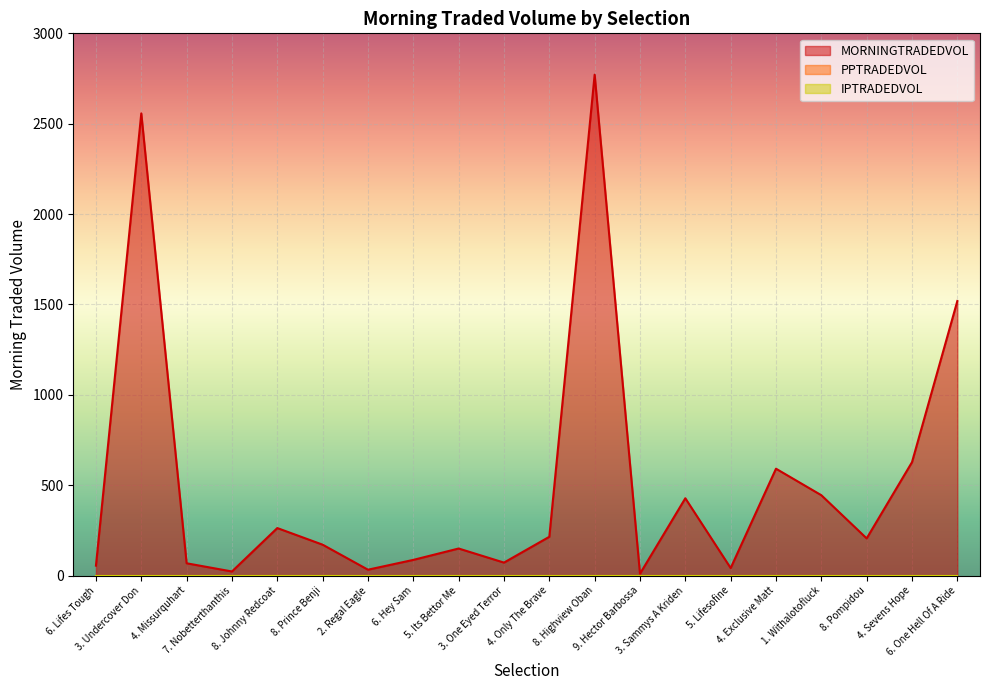

True or false: PPTRADEDVOL and MORNINGTRADEDVOL intersect in this chart.

False